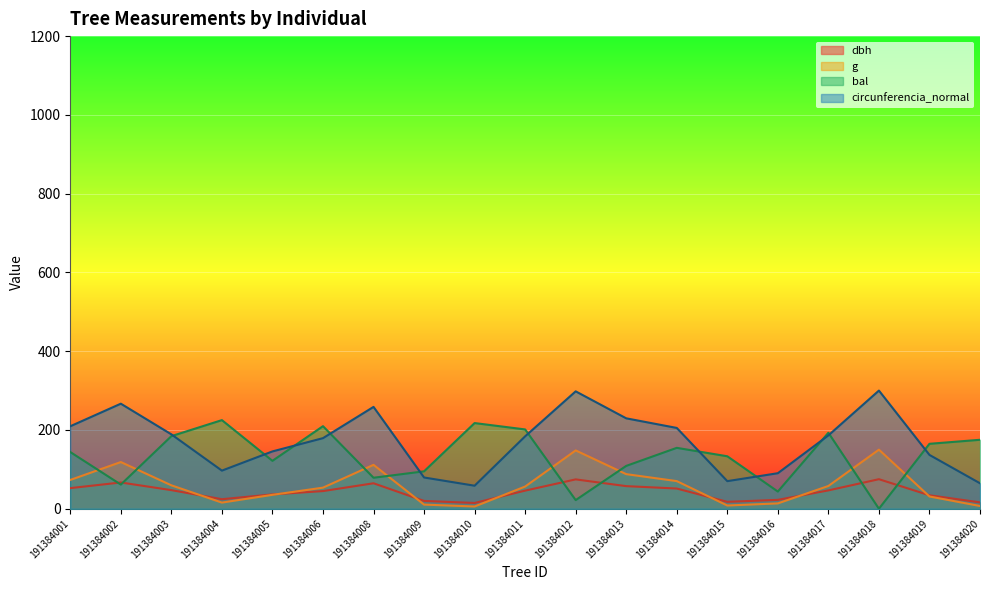

What is the difference between the highest and lowest values at 191384005?

110.2